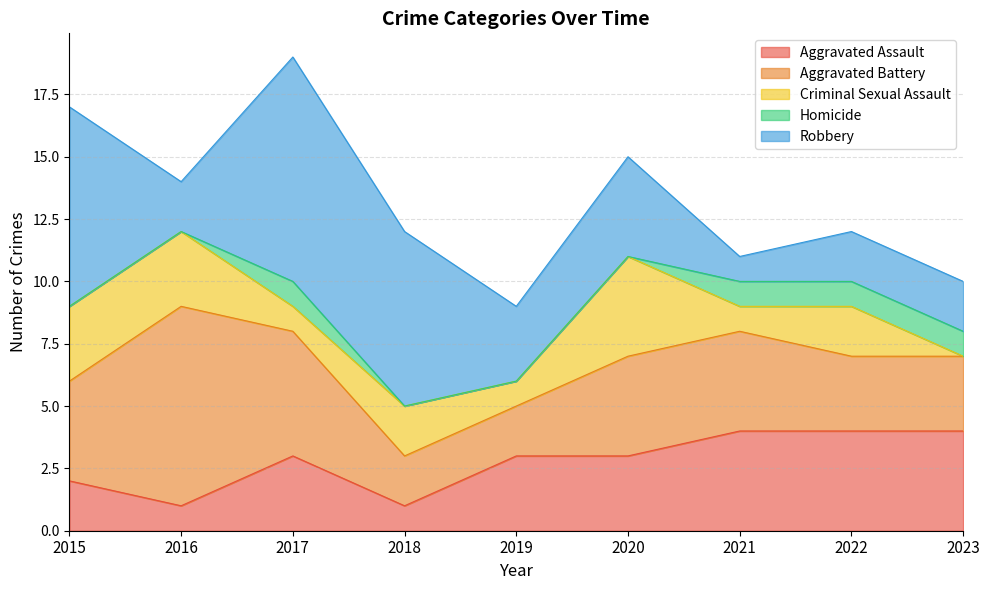

At which label does Aggravated Battery first exceed 4?

2016